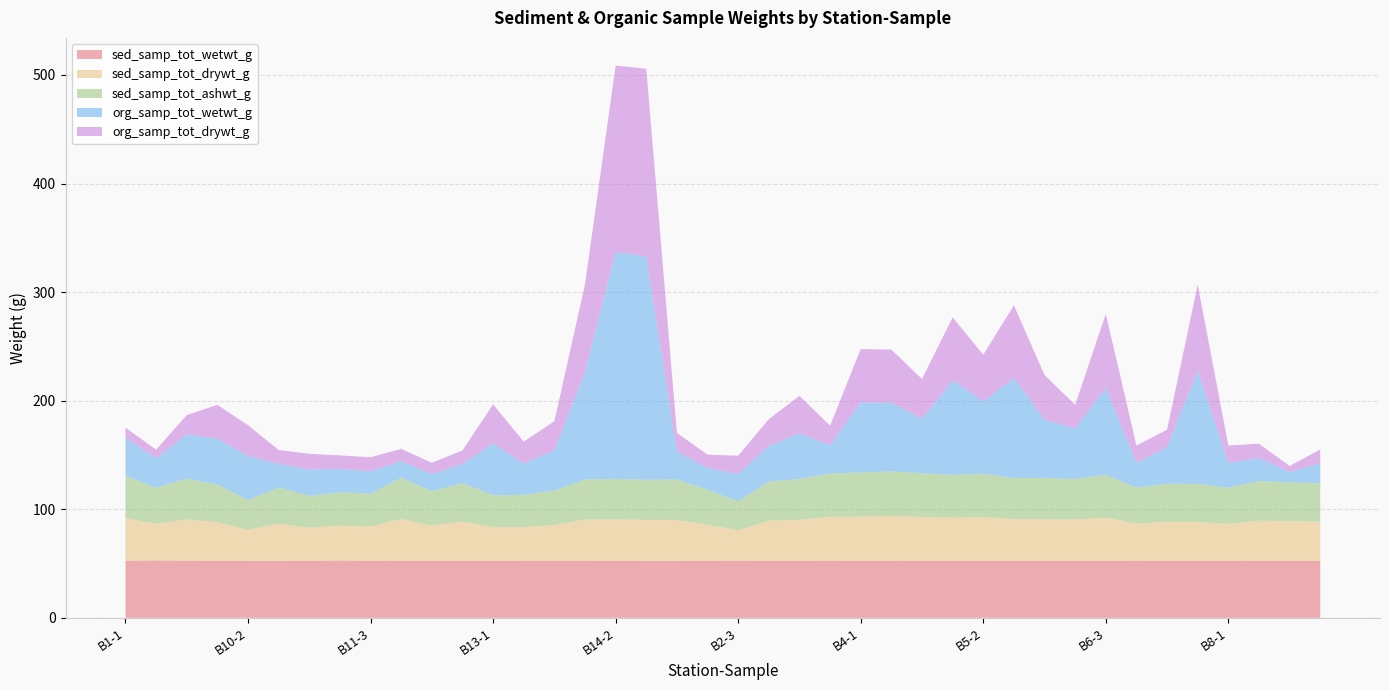

Reading right to left, transcribe all the data shown in this chart.

sed_samp_tot_wetwt_g: B9-1=52.4	B8-3=52.3	B8-2=52.3	B8-1=52.4	B7-3=52.4	B7-2=52.3	B7-1=52.4	B6-3=52.3	B6-2=52.3	B6-1=52.3	B5-3=52.4	B5-2=52.3	B5-1=52.3	B4-3=52.3	B4-2=52.4	B4-1=52.3	B3-3=52.5	B3-2=52.4	B3-1=52.3	B2-3=52.5	B2-2=52.4	B2-1=52.3	B14-3=52.3	B14-2=52.3	B14-1=52.5	B13-3=52.5	B13-2=52.4	B13-1=52.4	B12-3=52.3	B12-2=52.3	B12-1=52.3	B11-3=52.3	B11-2=52.7	B11-1=52.3	B10-3=52.3	B10-2=52.3	B10-1=52.4	B1-3=52.5	B1-2=52.8	B1-1=52.5
sed_samp_tot_drywt_g: B9-1=36.2	B8-3=36.6	B8-2=37.2	B8-1=34.2	B7-3=36.0	B7-2=36.0	B7-1=34.4	B6-3=40.0	B6-2=38.2	B6-1=38.5	B5-3=38.5	B5-2=40.5	B5-1=39.9	B4-3=40.5	B4-2=41.4	B4-1=40.9	B3-3=40.5	B3-2=38.0	B3-1=37.1	B2-3=28.1	B2-2=33.4	B2-1=37.8	B14-3=37.9	B14-2=38.3	B14-1=38.0	B13-3=33.0	B13-2=31.1	B13-1=31.0	B12-3=36.4	B12-2=32.7	B12-1=38.7	B11-3=31.7	B11-2=32.1	B11-1=30.7	B10-3=34.4	B10-2=28.9	B10-1=35.7	B1-3=38.1	B1-2=33.9	B1-1=39.4
sed_samp_tot_ashwt_g: B9-1=35.4	B8-3=35.8	B8-2=36.5	B8-1=33.2	B7-3=35.0	B7-2=35.0	B7-1=33.2	B6-3=39.3	B6-2=37.3	B6-1=38.0	B5-3=37.8	B5-2=39.9	B5-1=39.4	B4-3=40.3	B4-2=41.0	B4-1=40.6	B3-3=40.0	B3-2=37.6	B3-1=36.3	B2-3=26.7	B2-2=32.3	B2-1=37.4	B14-3=37.0	B14-2=37.4	B14-1=36.9	B13-3=31.7	B13-2=29.6	B13-1=29.4	B12-3=35.4	B12-2=31.6	B12-1=38.0	B11-3=30.3	B11-2=30.9	B11-1=29.2	B10-3=33.2	B10-2=27.4	B10-1=34.7	B1-3=37.5	B1-2=33.2	B1-1=38.9
org_samp_tot_wetwt_g: B9-1=18.4	B8-3=9.6	B8-2=21.2	B8-1=22.9	B7-3=104.4	B7-2=33.6	B7-1=22.9	B6-3=80.1	B6-2=46.7	B6-1=53.7	B5-3=92.1	B5-2=66.8	B5-1=87.1	B4-3=50.3	B4-2=63.3	B4-1=64.7	B3-3=26.1	B3-2=42.1	B3-1=32.5	B2-3=25.1	B2-2=20.0	B2-1=25.7	B14-3=205.5	B14-2=209.1	B14-1=99.0	B13-3=37.0	B13-2=28.9	B13-1=47.9	B12-3=17.6	B12-2=15.7	B12-1=15.4	B11-3=20.5	B11-2=21.5	B11-1=24.4	B10-3=21.9	B10-2=40.5	B10-1=42.2	B1-3=40.6	B1-2=27.2	B1-1=35.1
org_samp_tot_drywt_g: B9-1=12.7	B8-3=5.6	B8-2=13.1	B8-1=16.1	B7-3=79.2	B7-2=16.2	B7-1=15.8	B6-3=68.1	B6-2=21.6	B6-1=41.2	B5-3=67.0	B5-2=42.8	B5-1=58.0	B4-3=36.5	B4-2=48.9	B4-1=49.1	B3-3=18.0	B3-2=34.4	B3-1=24.8	B2-3=16.9	B2-2=12.2	B2-1=17.1	B14-3=173.0	B14-2=171.6	B14-1=80.8	B13-3=26.9	B13-2=20.1	B13-1=35.9	B12-3=12.4	B12-2=10.4	B12-1=11.2	B11-3=13.1	B11-2=12.4	B11-1=14.4	B10-3=12.8	B10-2=28.4	B10-1=31.2	B1-3=18.0	B1-2=7.9	B1-1=9.3